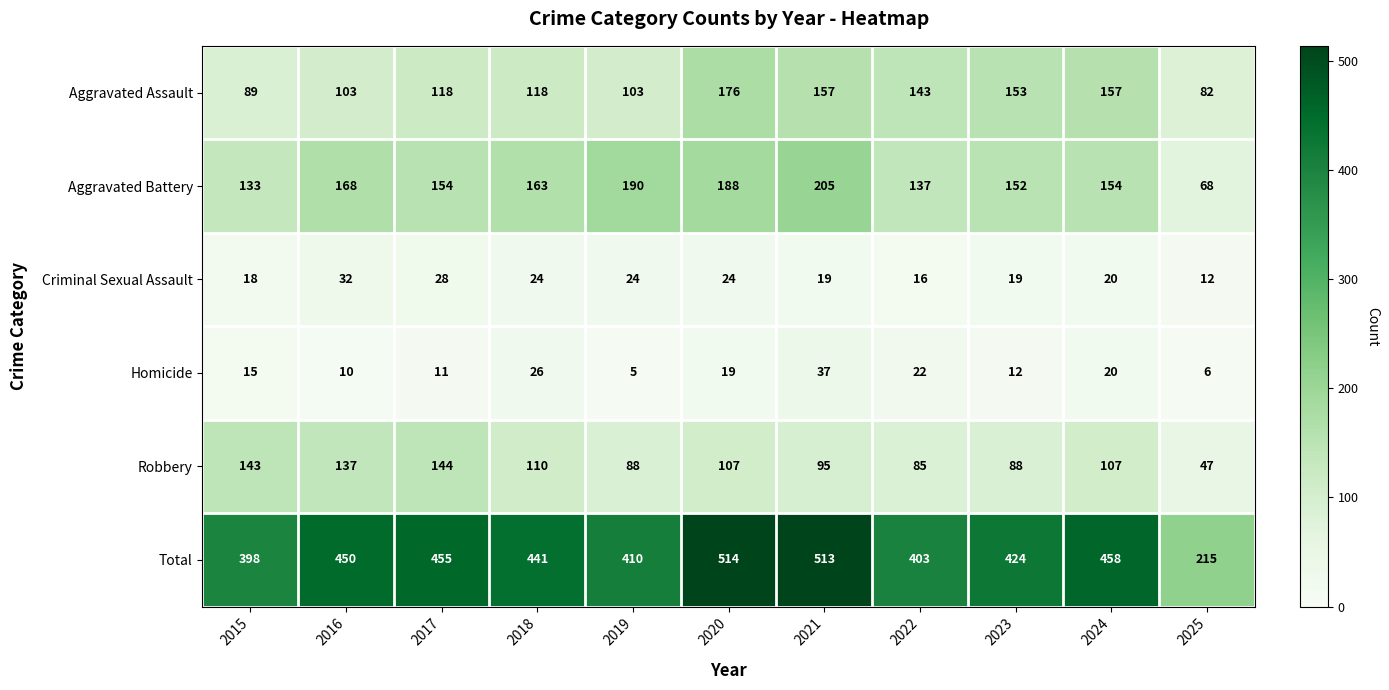

Which series has the largest total across all categories?

Total